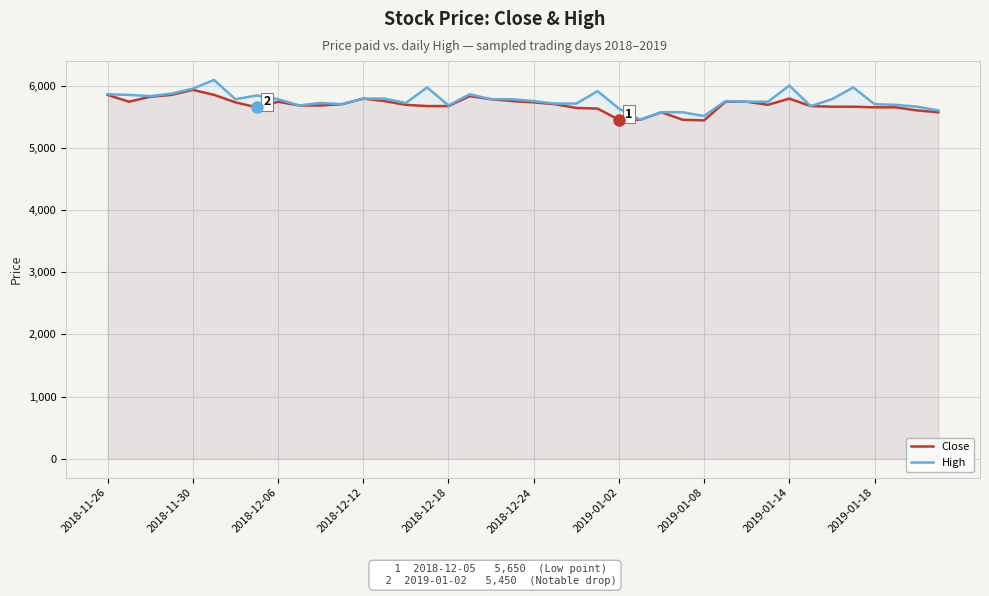

What is the maximum value for High?

6090